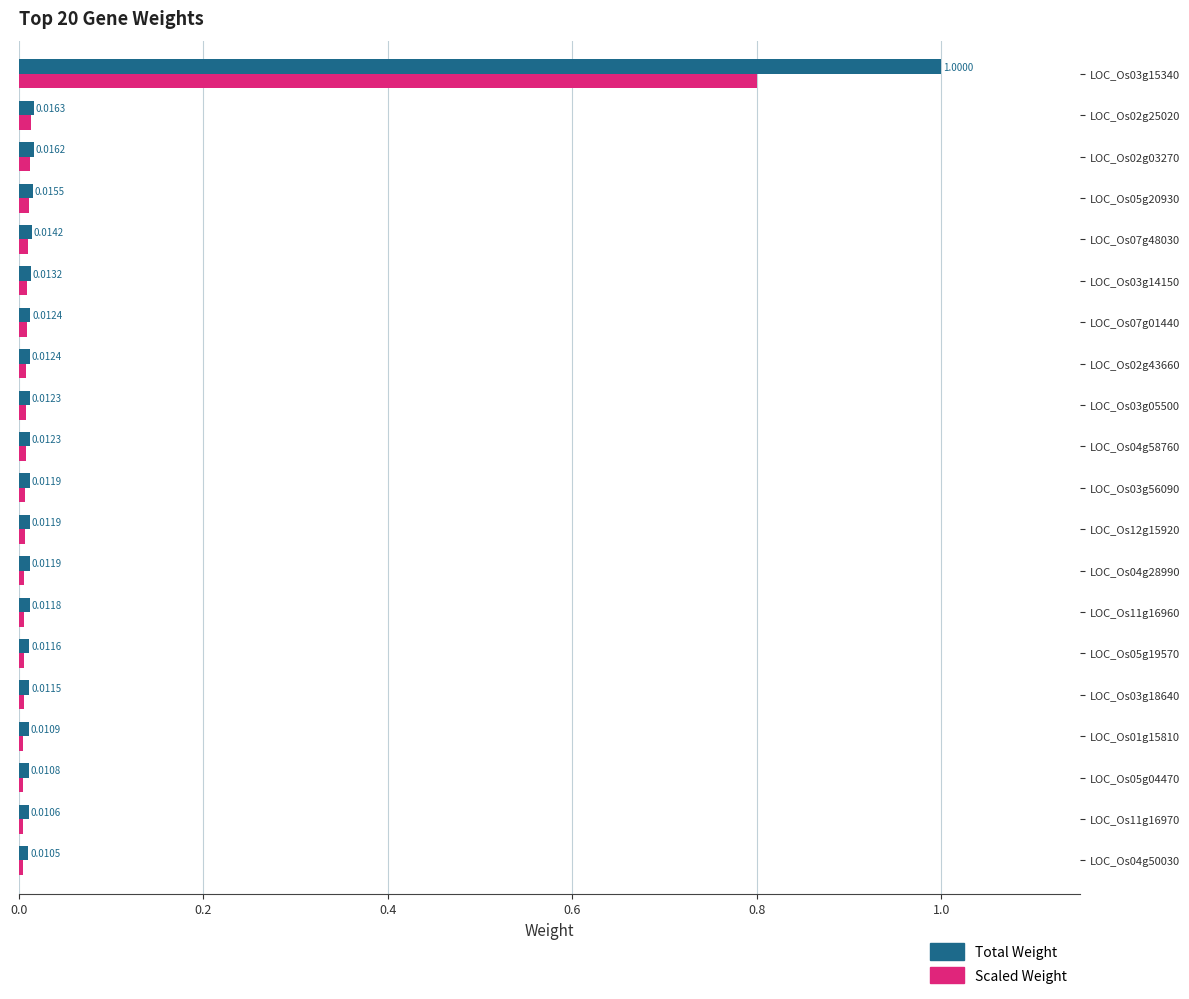

What is the greatest value displayed?

1.0